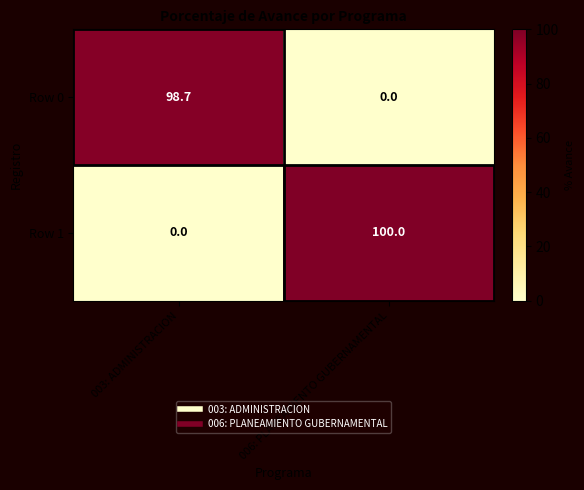

True or false: Row 0 has a value of 137.9 at 003: ADMINISTRACION.

False